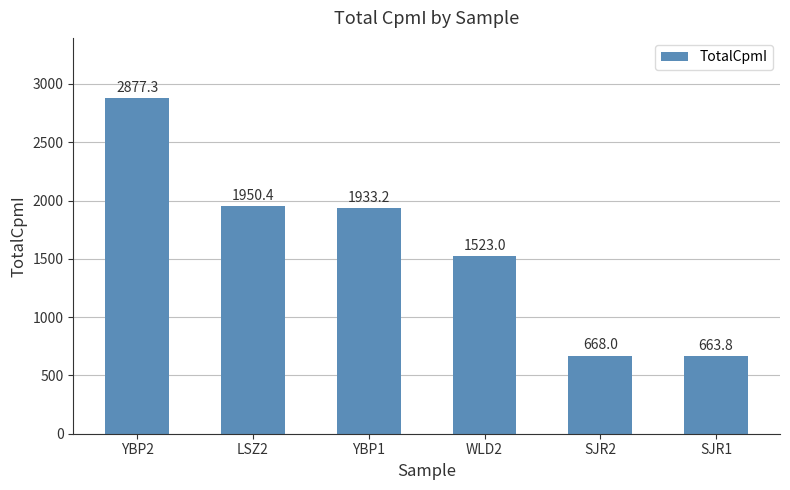

Where is the data nearest to the value 1770?

YBP1